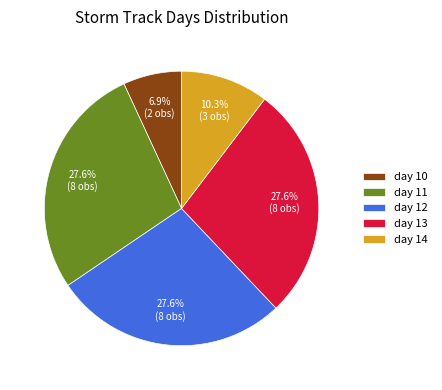

To the nearest percent, what is the difference between the largest and smallest slice percentages?

21%